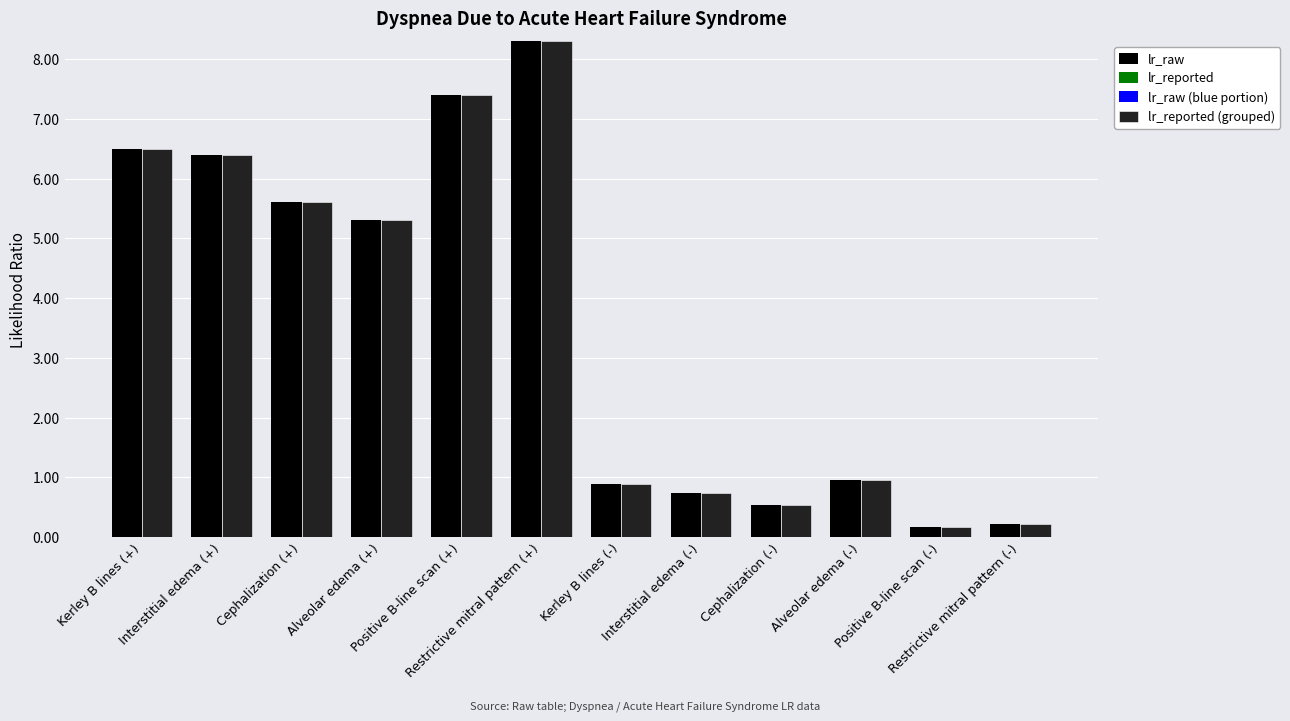

At which category is the sum across all series the highest?

Restrictive mitral pattern (+)